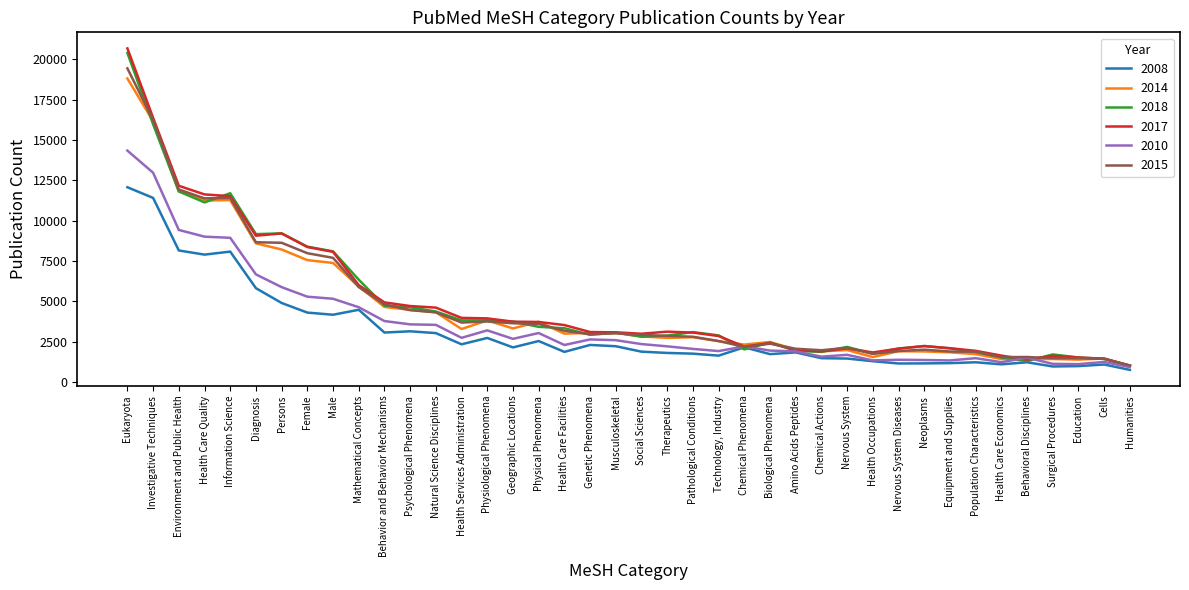

Is the value of 2008 at Information Science greater than the value of 2014 at Diagnosis?

No